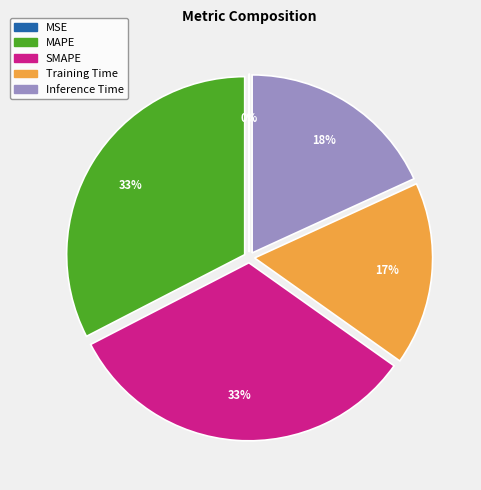

To the nearest percent, what percentage of the pie is SMAPE?

33%